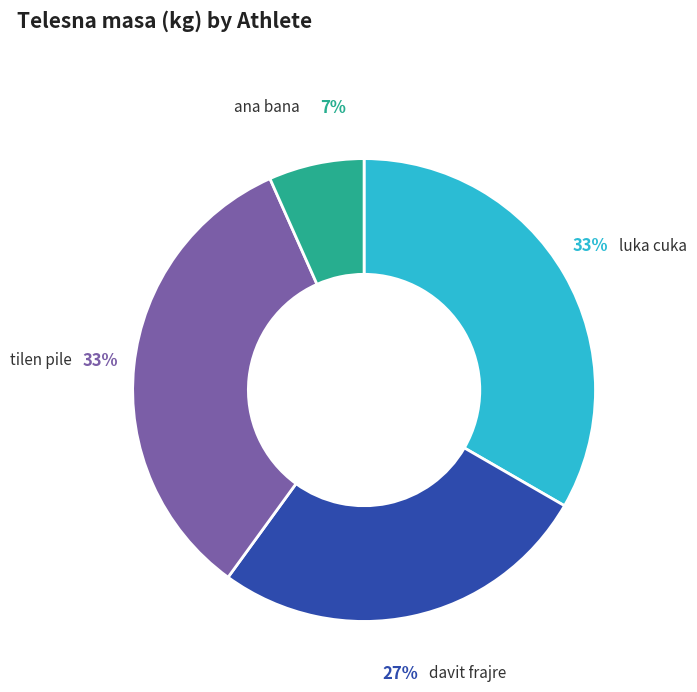

Which has a higher value, tilen pile or davit frajre?

tilen pile